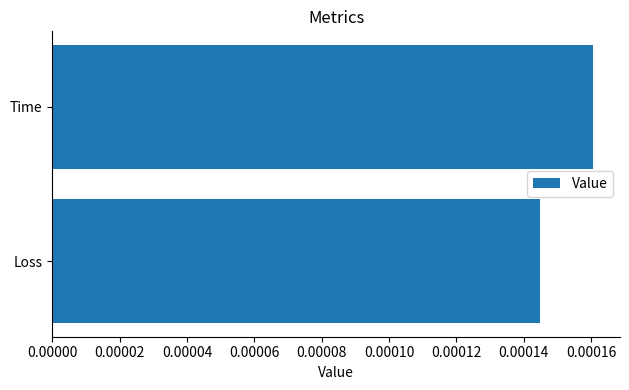

Rank the categories by value from lowest to highest.

Loss, Time